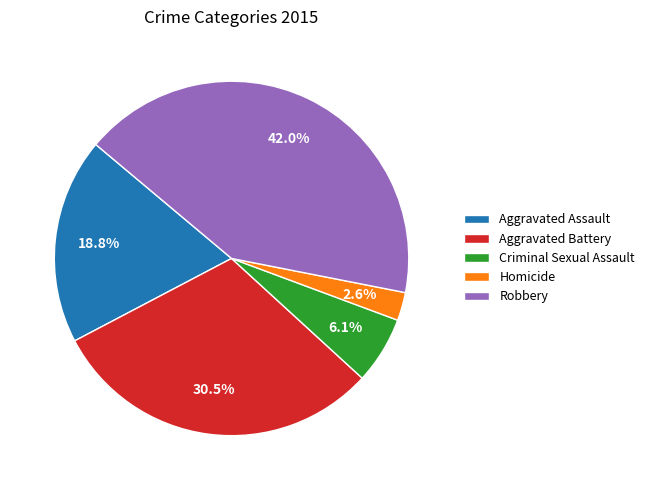

How many segments does this pie chart have?

5